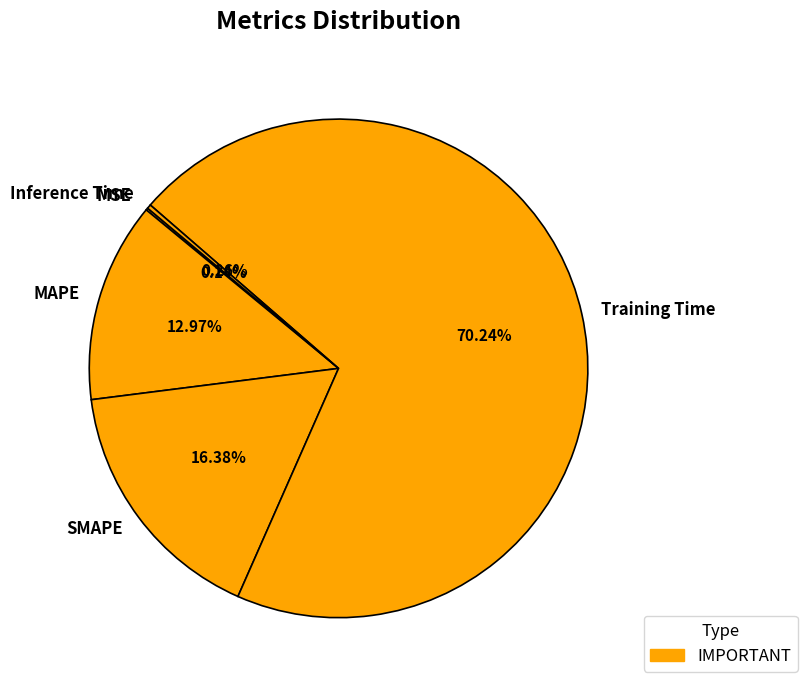

Which has a higher value, SMAPE or MAPE?

SMAPE